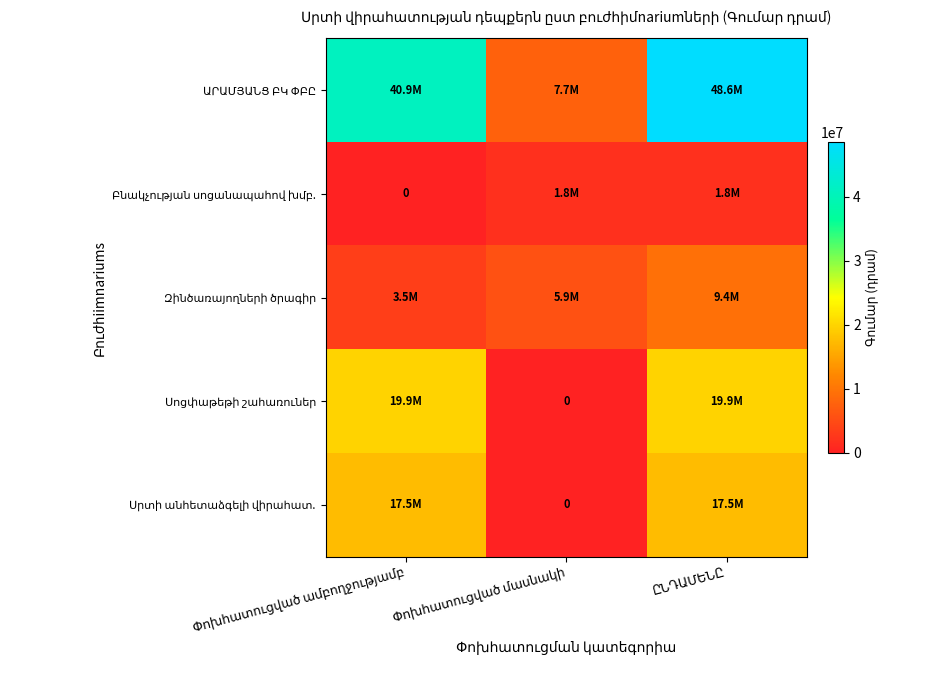

How many values in Սրտի անհետաձգելի վիրահատ. are above zero?

2